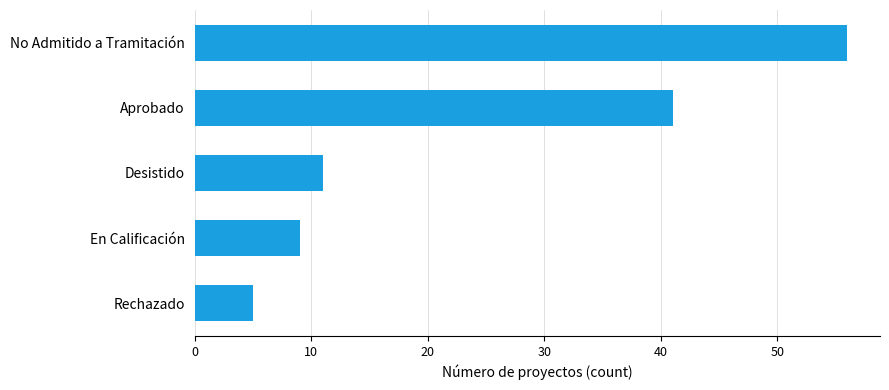

What is the minimum value shown in the chart?

5